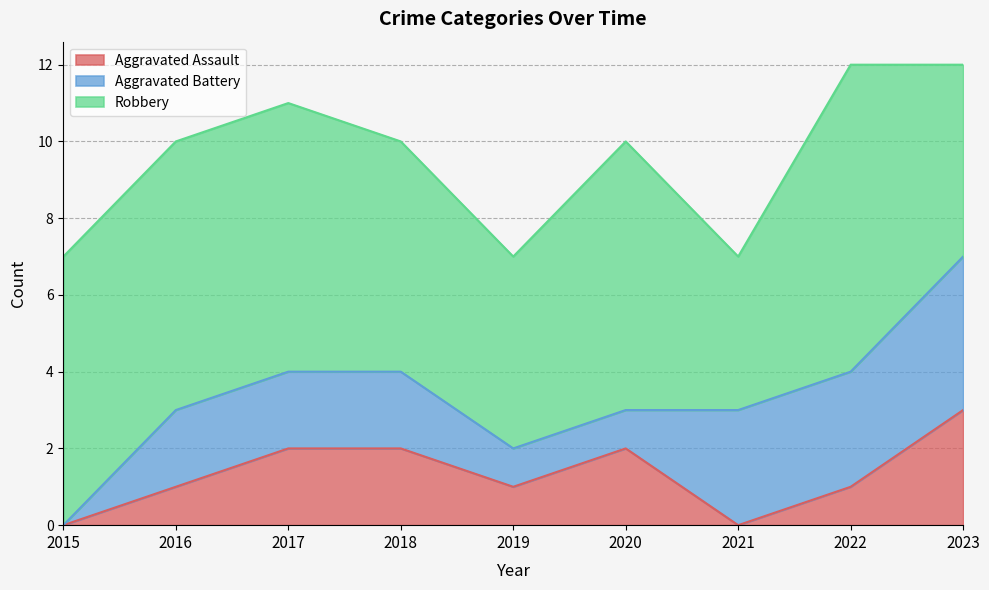

How many lines are shown in the chart?

3